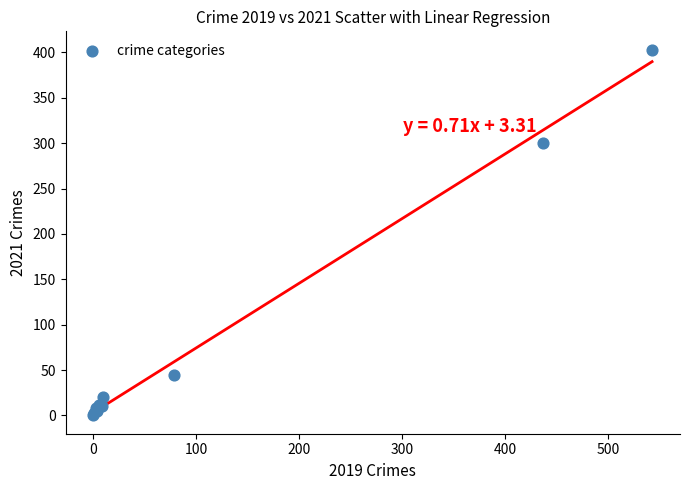

What Y value in the scatter plot is closest to 201?

300